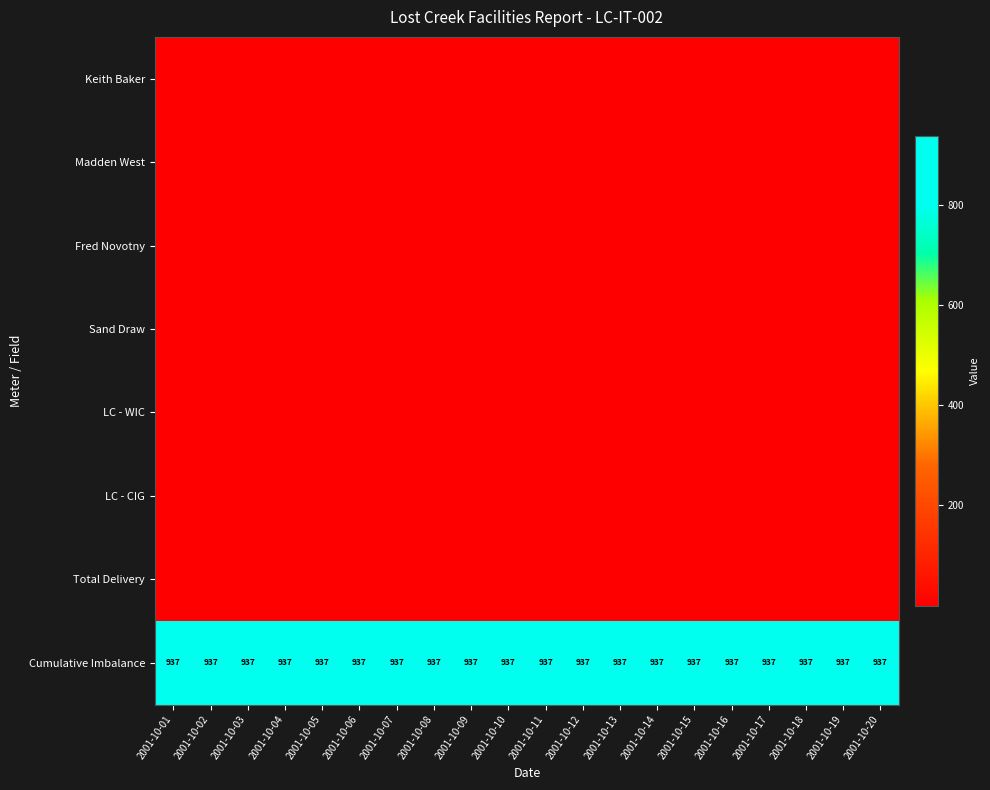

What is the total value across all series at 2001-10-14?

939.0